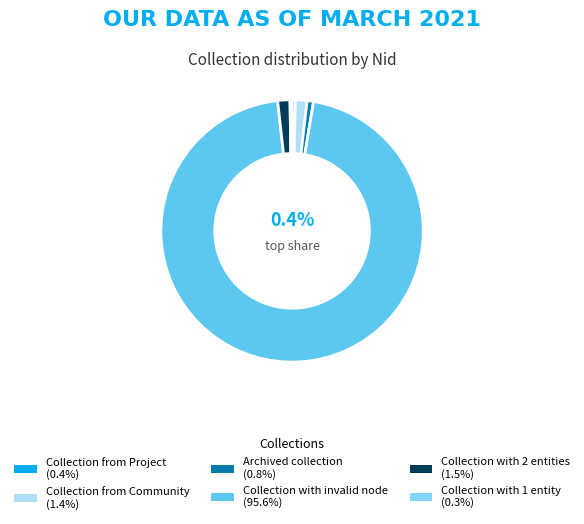

Rank the categories by value from highest to lowest.

Collection with invalid node, Collection with 2 entities, Collection from Community, Archived collection, Collection from Project, Collection with 1 entity